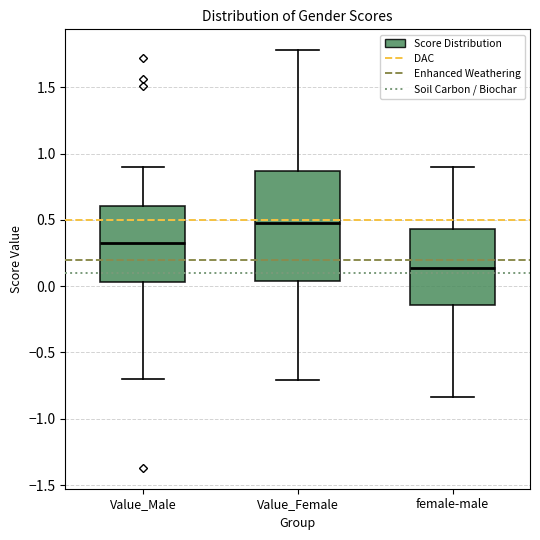

Reading left to right, transcribe this box plot: for each box, give where its median line is, the range the box spans, and where its two whiskers end, as read against the y-axis. The values are not printed on the chart, so give them approximately, as read against the axis.

Value_Male: median 0.35, box 0.05 to 0.60, whiskers -0.70 to 0.90
Value_Female: median 0.45, box 0.05 to 0.85, whiskers -0.70 to 1.80
female-male: median 0.15, box -0.15 to 0.45, whiskers -0.85 to 0.90